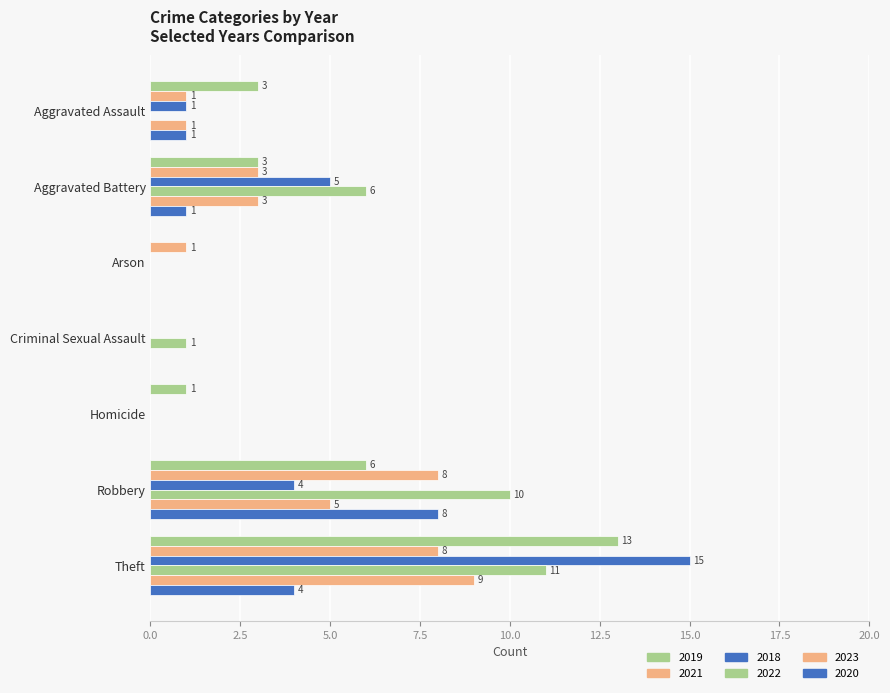

Reading left to right, list all the values displayed in this chart.

2019: Aggravated Assault=3	Aggravated Battery=3	Arson=0	Criminal Sexual Assault=0	Homicide=1	Robbery=6	Theft=13	Total=26
2021: Aggravated Assault=1	Aggravated Battery=3	Arson=1	Criminal Sexual Assault=0	Homicide=0	Robbery=8	Theft=8	Total=21
2018: Aggravated Assault=1	Aggravated Battery=5	Arson=0	Criminal Sexual Assault=0	Homicide=0	Robbery=4	Theft=15	Total=25
2022: Aggravated Assault=0	Aggravated Battery=6	Arson=0	Criminal Sexual Assault=1	Homicide=0	Robbery=10	Theft=11	Total=28
2023: Aggravated Assault=1	Aggravated Battery=3	Arson=0	Criminal Sexual Assault=0	Homicide=0	Robbery=5	Theft=9	Total=18
2020: Aggravated Assault=1	Aggravated Battery=1	Arson=0	Criminal Sexual Assault=0	Homicide=0	Robbery=8	Theft=4	Total=14